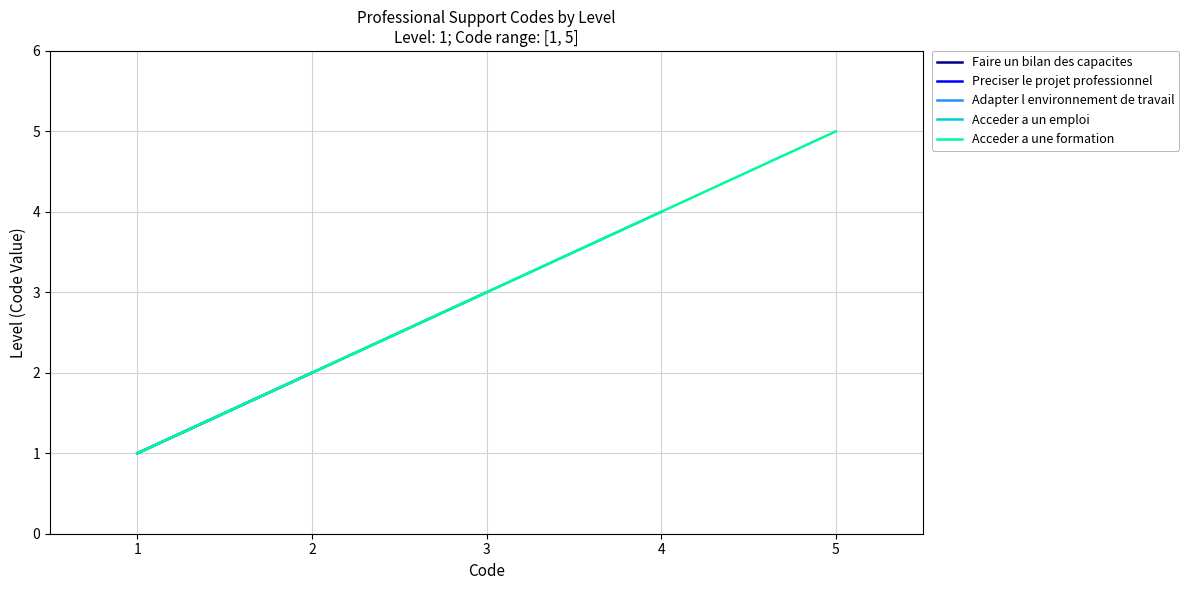

How many data points in Adapter l environnement de travail are less than 3?

2